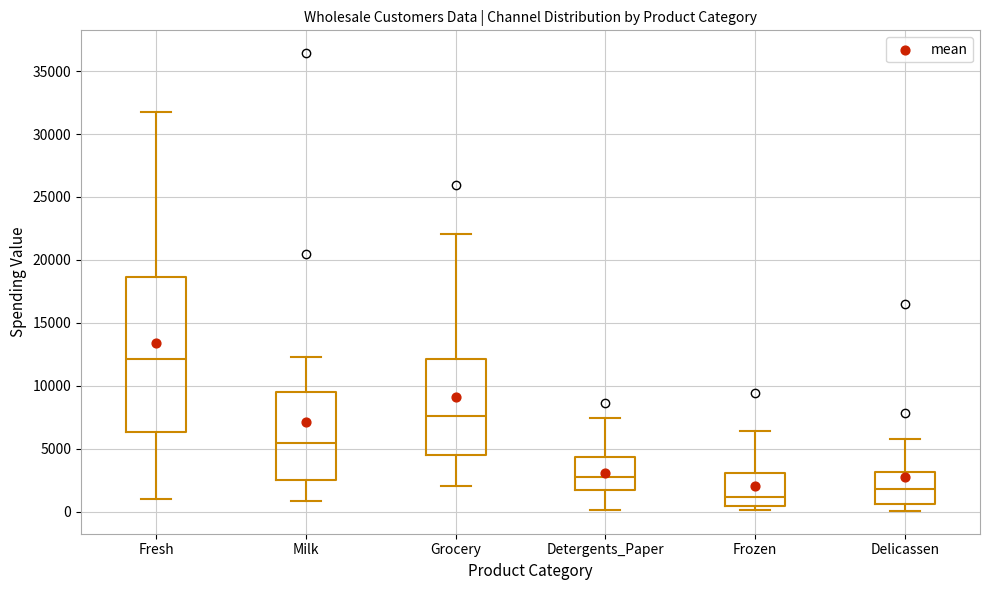

Reading left to right, transcribe this box plot: for each box, give where its median line is, the range the box spans, and where its two whiskers end, as read against the y-axis. The values are not printed on the chart, so give them approximately, as read against the axis.

Fresh: median 12000, box 6500 to 18500, whiskers 1000 to 31500
Milk: median 5500, box 2500 to 9500, whiskers 1000 to 12500
Grocery: median 7500, box 4500 to 12000, whiskers 2000 to 22000
Detergents_Paper: median 3000, box 1500 to 4500, whiskers 0 to 7500
Frozen: median 1000, box 500 to 3000, whiskers 0 to 6500
Delicassen: median 2000, box 500 to 3000, whiskers 0 to 6000